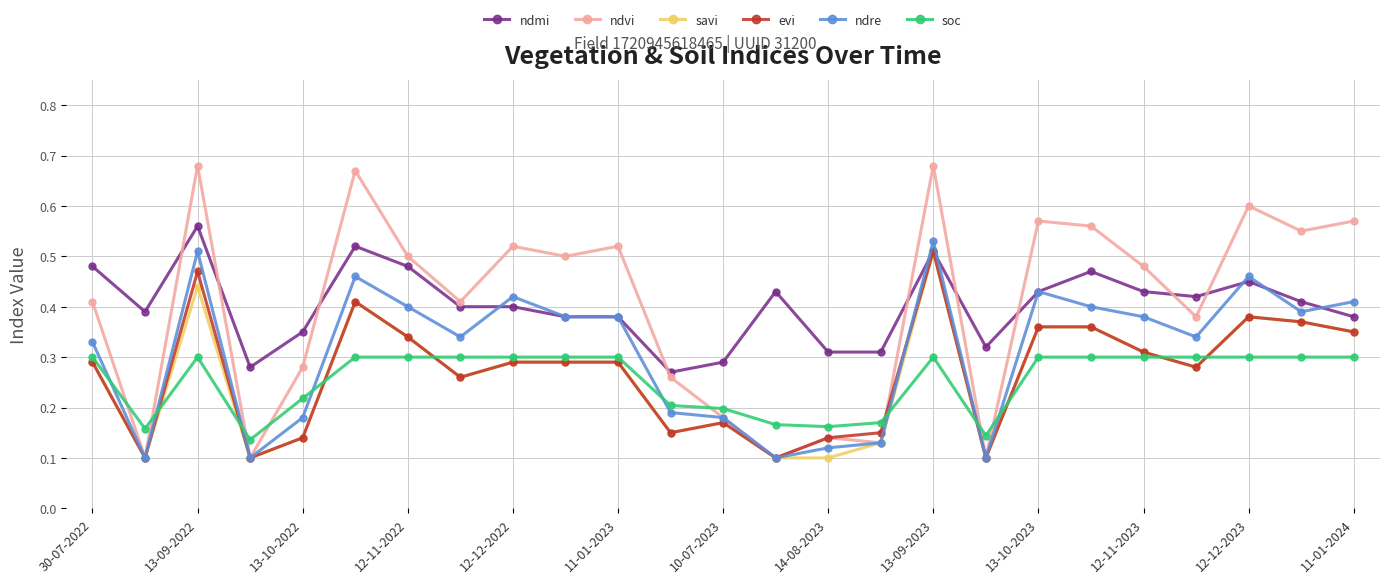

How many ndmi values are between 0 and 1?

25